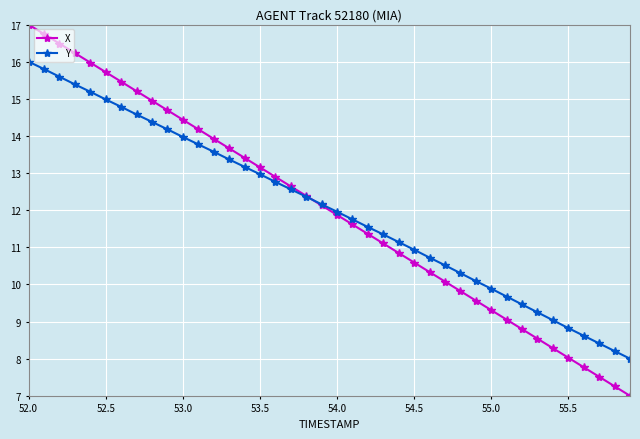

Reading left to right, extract all data points from this chart.

X: 17.0	16.7	16.5	16.2	16.0	15.7	15.5	15.2	14.9	14.7	14.4	14.2	13.9	13.7	13.4	13.2	12.9	12.6	12.4	12.1	11.9	11.6	11.4	11.1	10.8	10.6	10.3	10.1	9.8	9.6	9.3	9.1	8.8	8.5	8.3	8.0	7.8	7.5	7.3	7.0
Y: 16.0	15.8	15.6	15.4	15.2	15.0	14.8	14.6	14.4	14.2	14.0	13.8	13.6	13.4	13.2	13.0	12.8	12.6	12.4	12.2	12.0	11.8	11.5	11.3	11.1	10.9	10.7	10.5	10.3	10.1	9.9	9.7	9.5	9.2	9.0	8.8	8.6	8.4	8.2	8.0